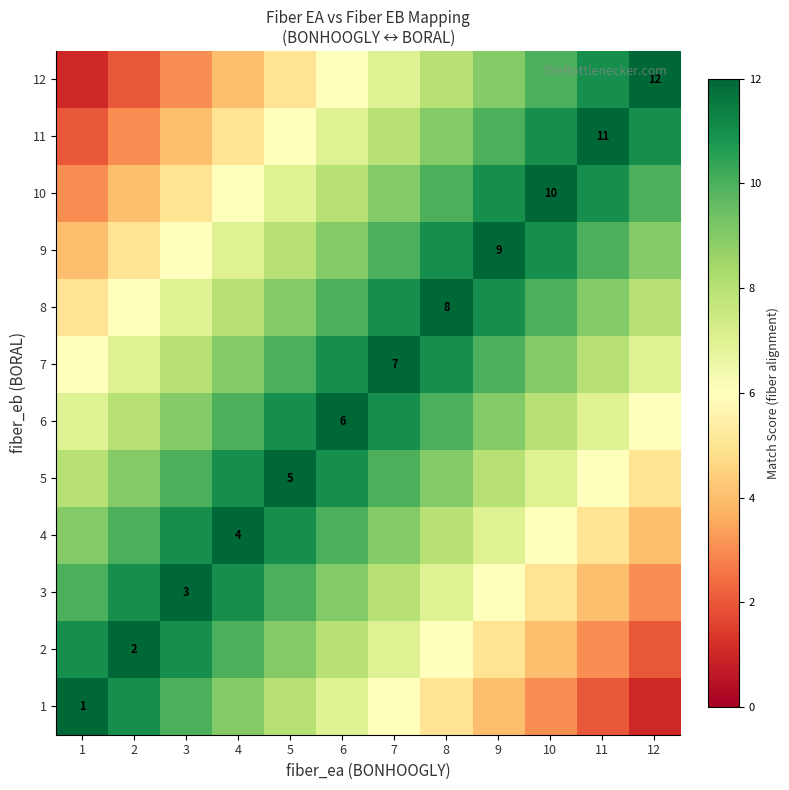

What is the difference between the highest and lowest values at 4?

8